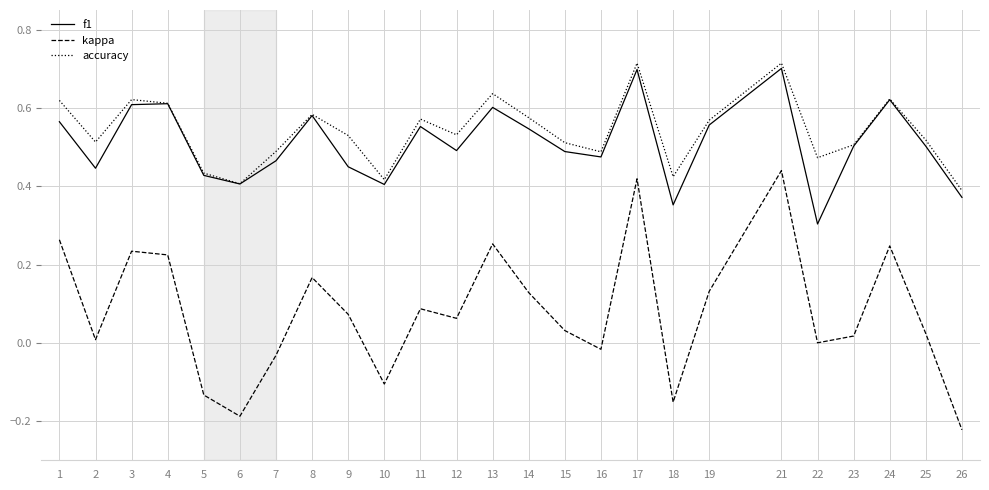

The f1 series shows 0.7 at 12. True or false?

False